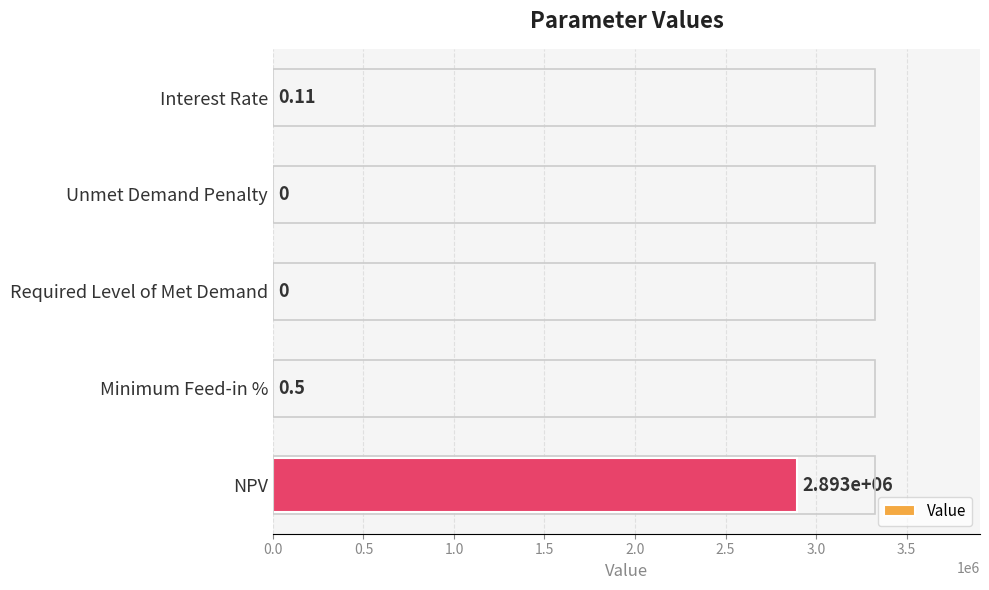

At which label is the value closest to 1446650?

Minimum Feed-in %